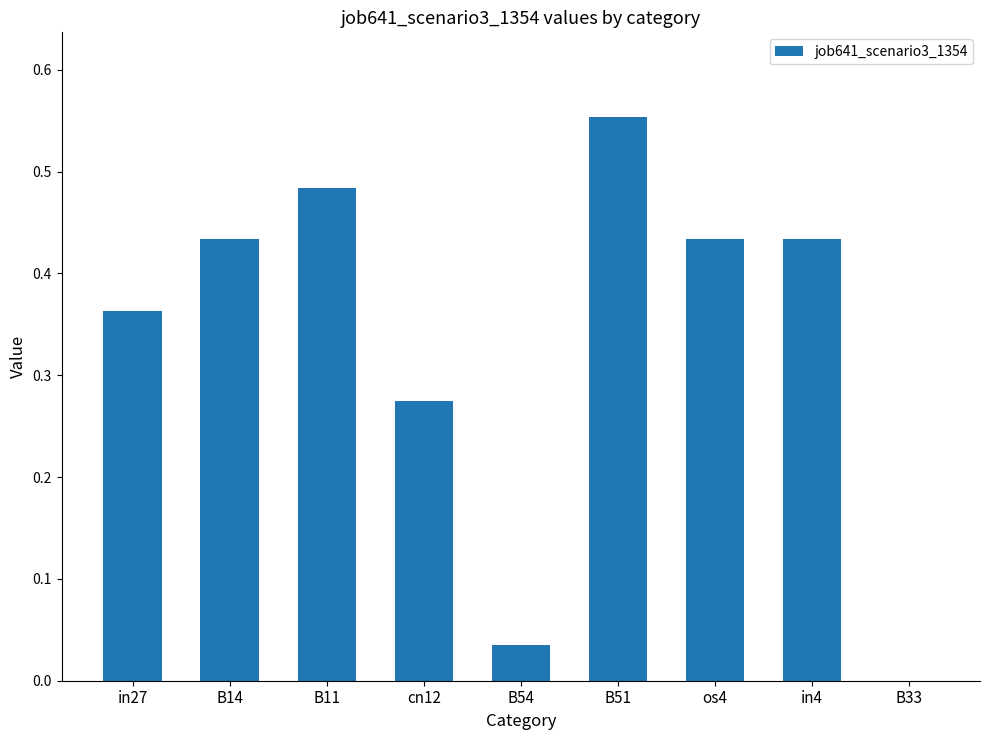

Which label corresponds to the largest value in the chart?

B51